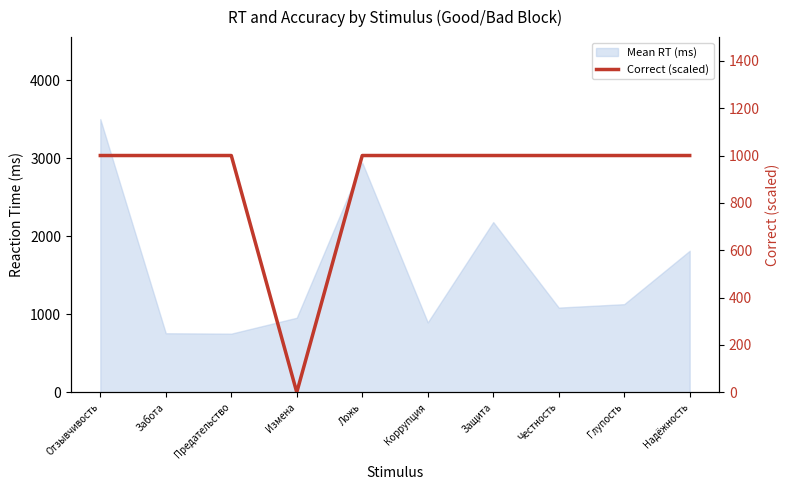

What position from the right is Забота?

9